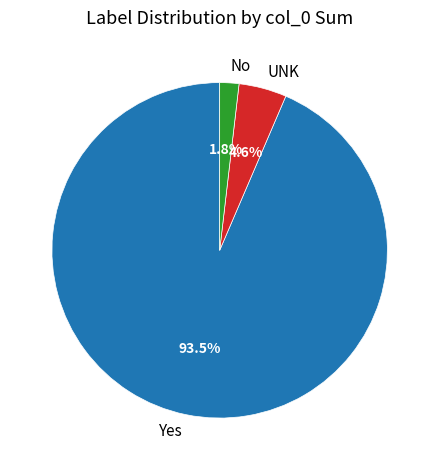

What is the total percentage of No and Yes?

95.4%